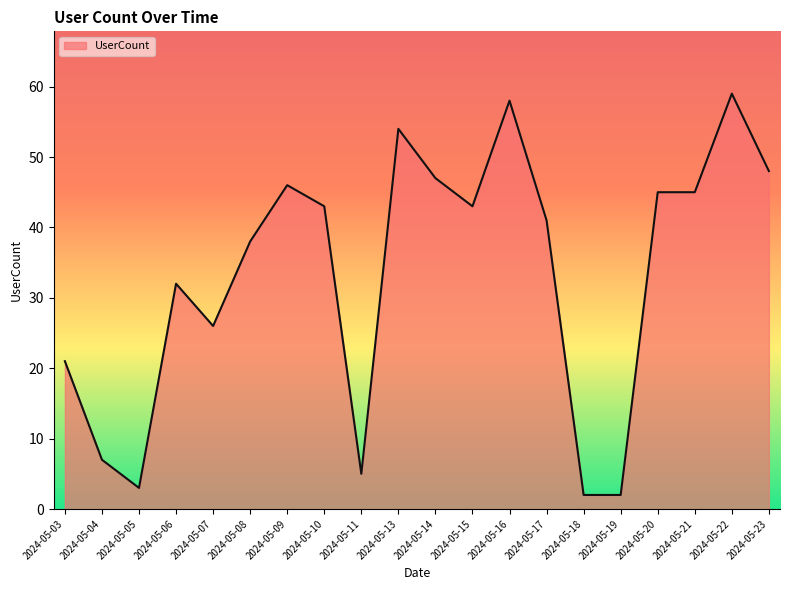

Approximately how many times larger is the value at 2024-05-21 compared to 2024-05-10?

1.0